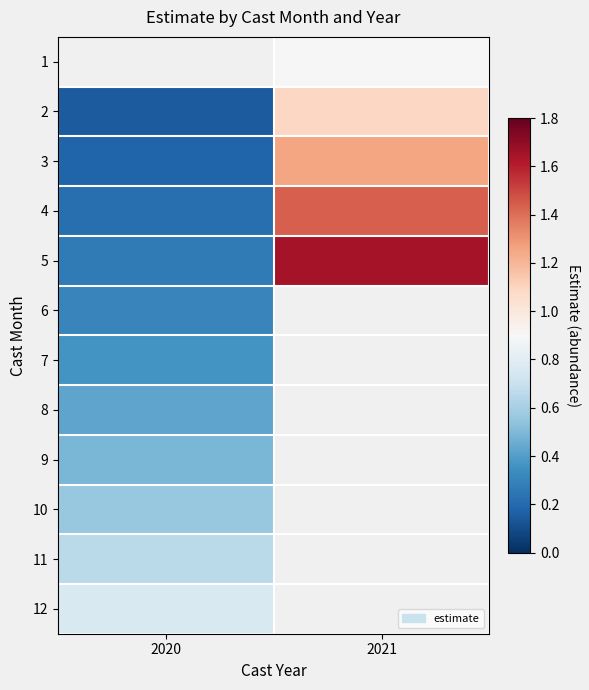

How many values in 7 are above zero?

1